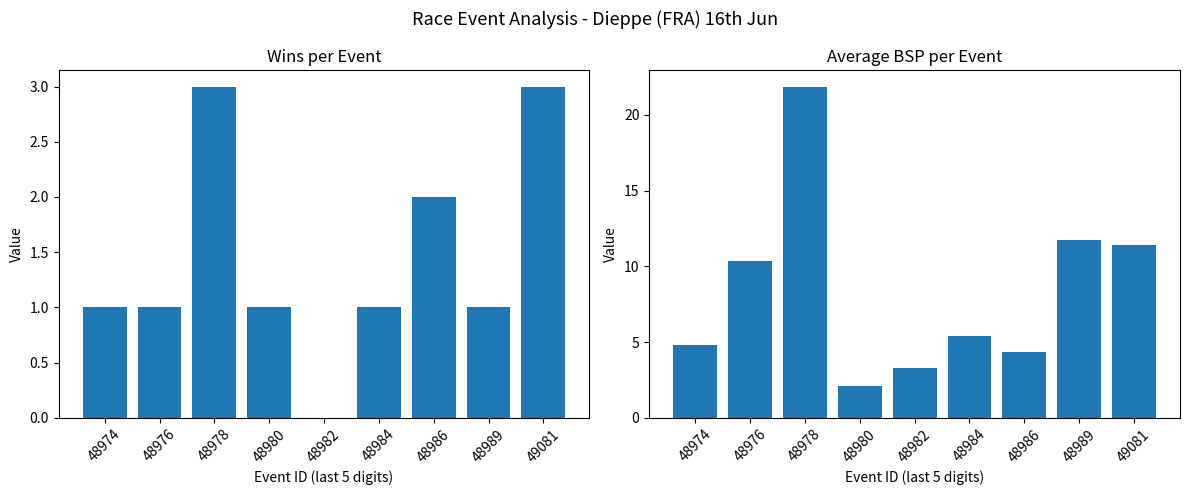

List the series in order of their overall mean, lowest first.

Wins, Avg BSP